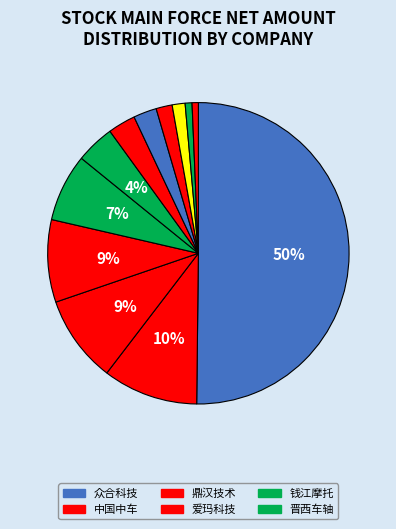

How many slices are in this pie chart?

12